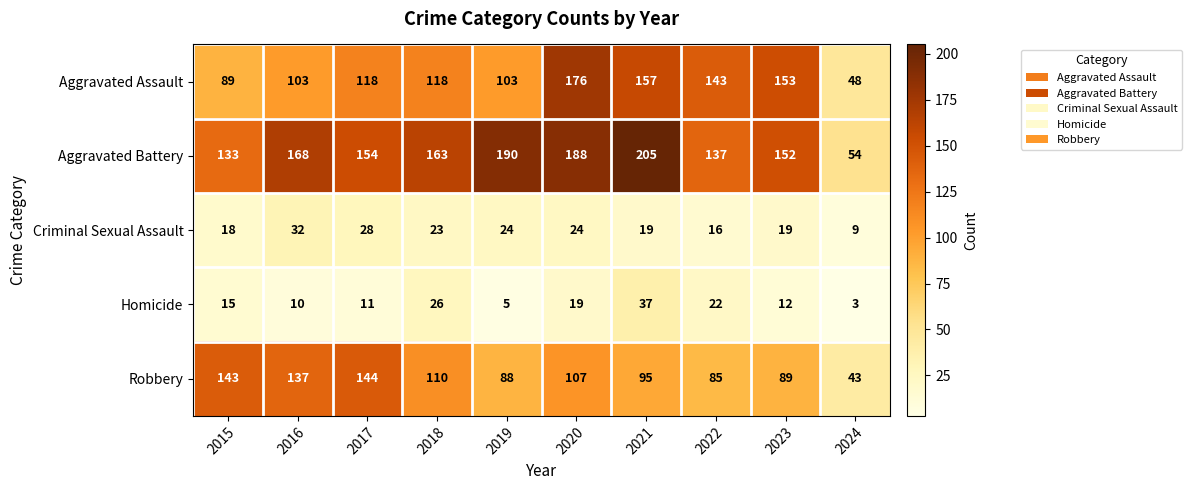

Rank the series at 2018 from highest to lowest value.

Aggravated Battery, Aggravated Assault, Robbery, Homicide, Criminal Sexual Assault